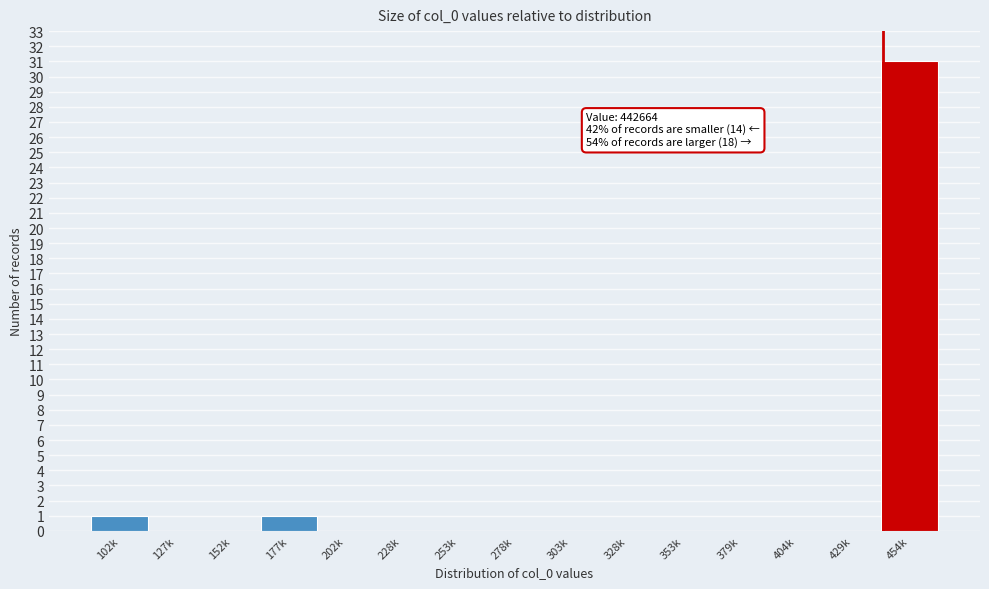

Reading right to left, transcribe all the data shown in this chart.

454k=31	429k=0	404k=0	379k=0	353k=0	328k=0	303k=0	278k=0	253k=0	228k=0	202k=0	177k=1	152k=0	127k=0	102k=1